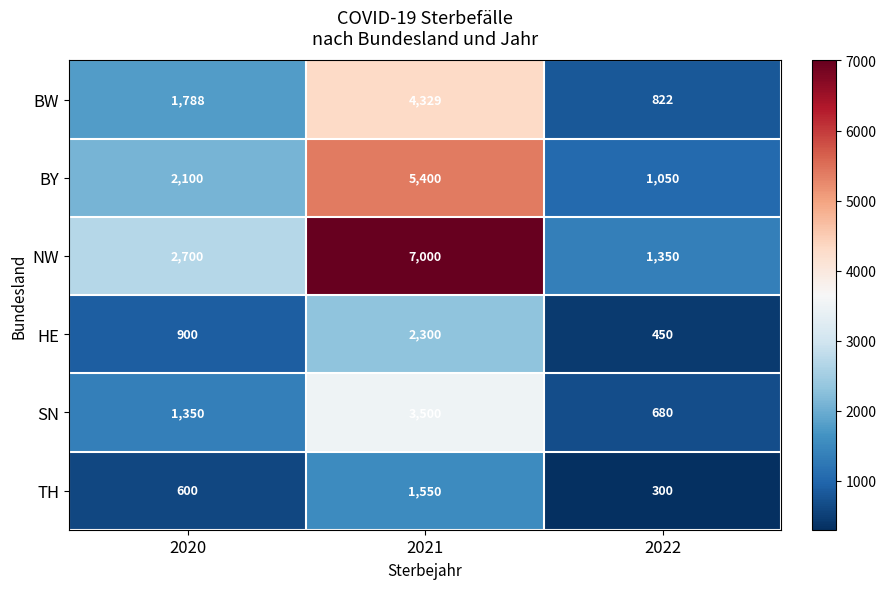

Reading left to right, extract all data points from this chart.

BW: 2020=1788	2021=4329	2022=822
BY: 2020=2100	2021=5400	2022=1050
NW: 2020=2700	2021=7000	2022=1350
HE: 2020=900	2021=2300	2022=450
SN: 2020=1350	2021=3500	2022=680
TH: 2020=600	2021=1550	2022=300